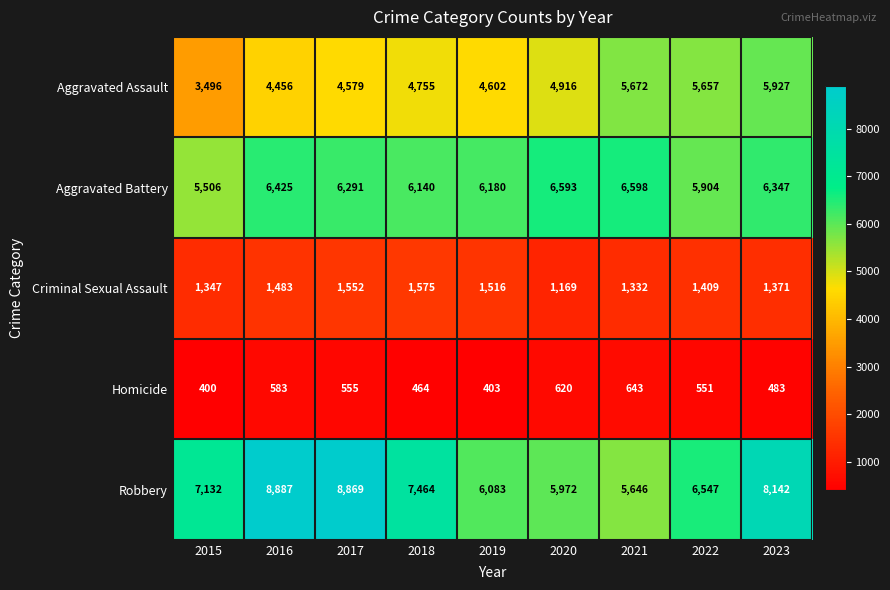

True or false: Homicide has a value of 403 at 2019.

True